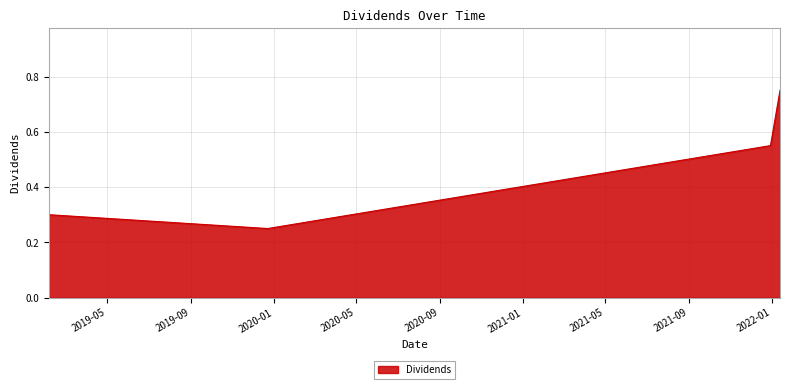

How many lines are shown in the chart?

1